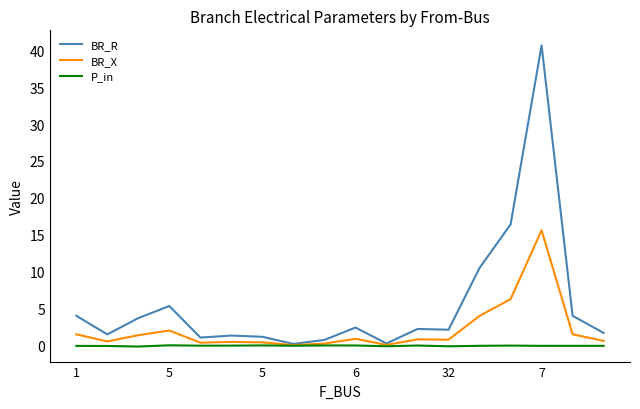

How many lines are shown in the chart?

3